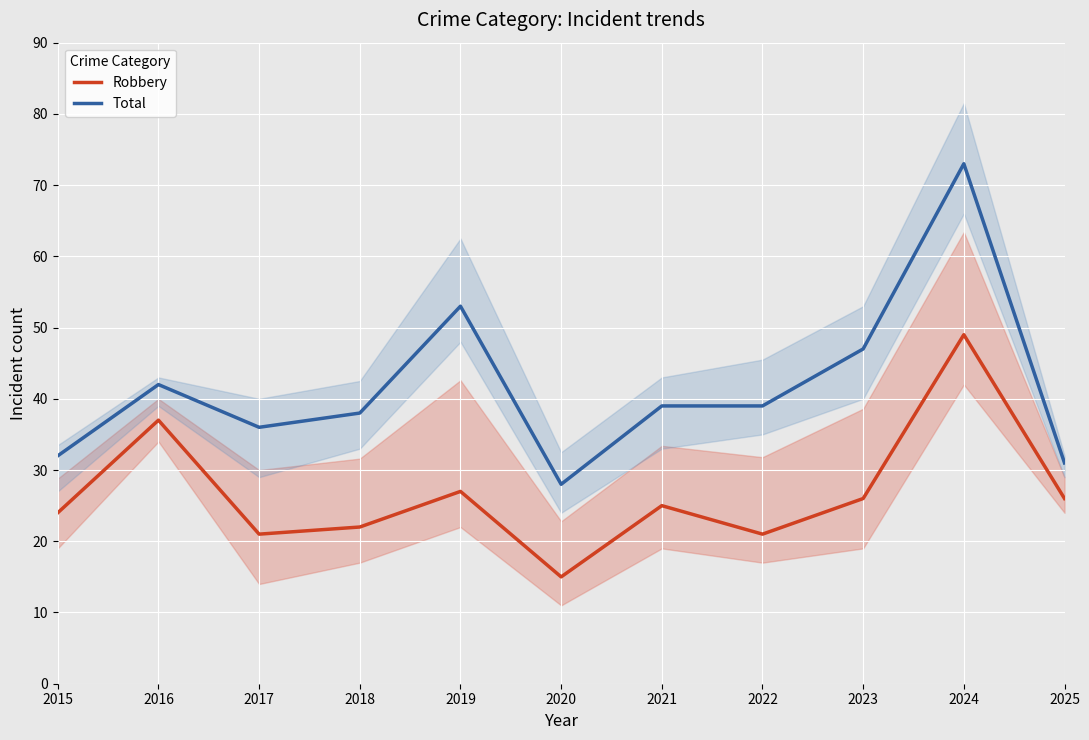

Does the chart display data point markers on the line(s)?

No